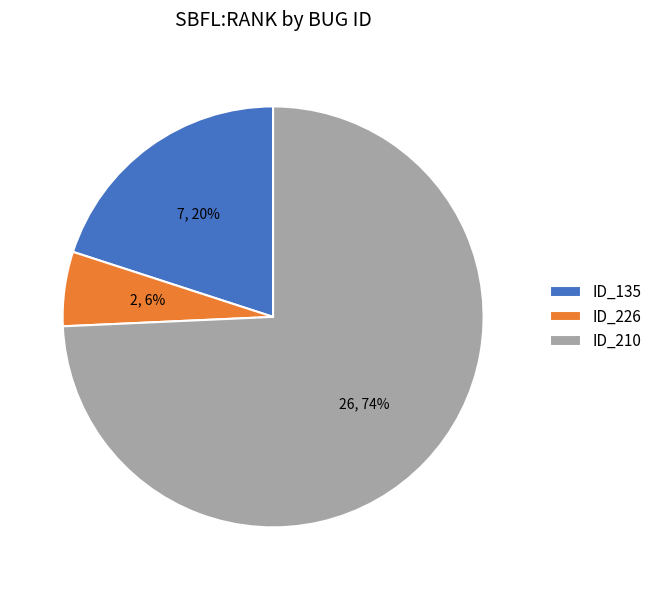

To the nearest percent, what portion does ID_135 represent?

20%